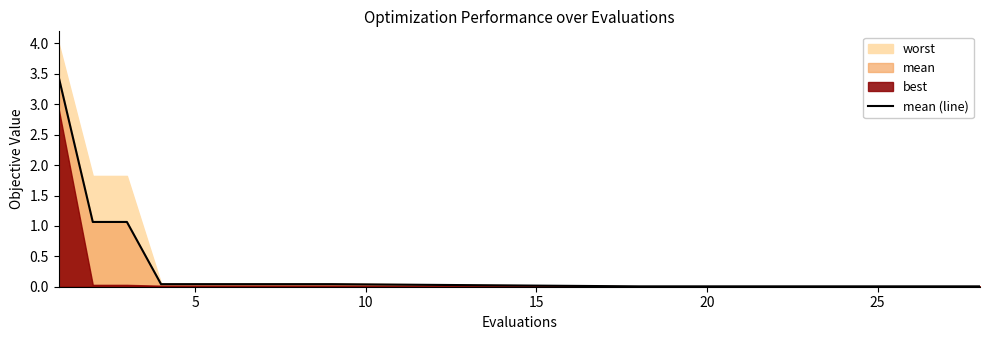

What is the difference between the maximum and minimum values?

3.4